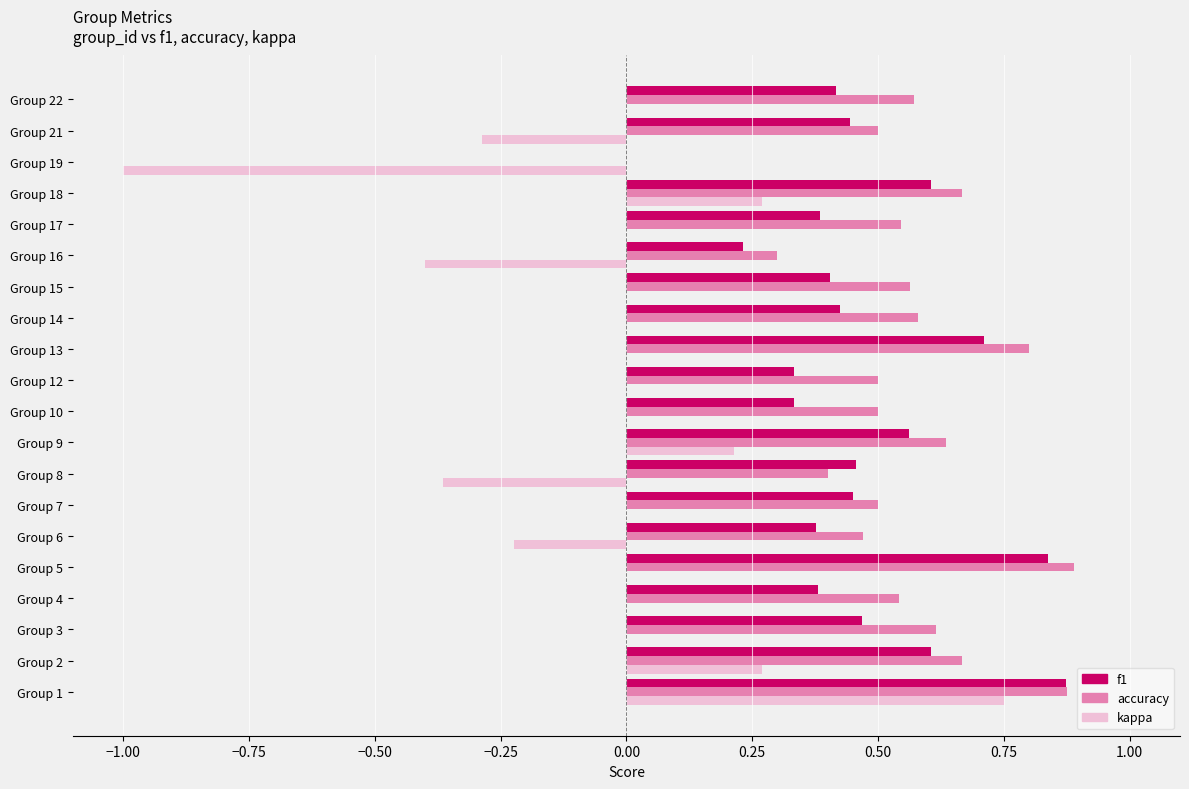

What are all the series names shown in the legend?

f1, accuracy, kappa